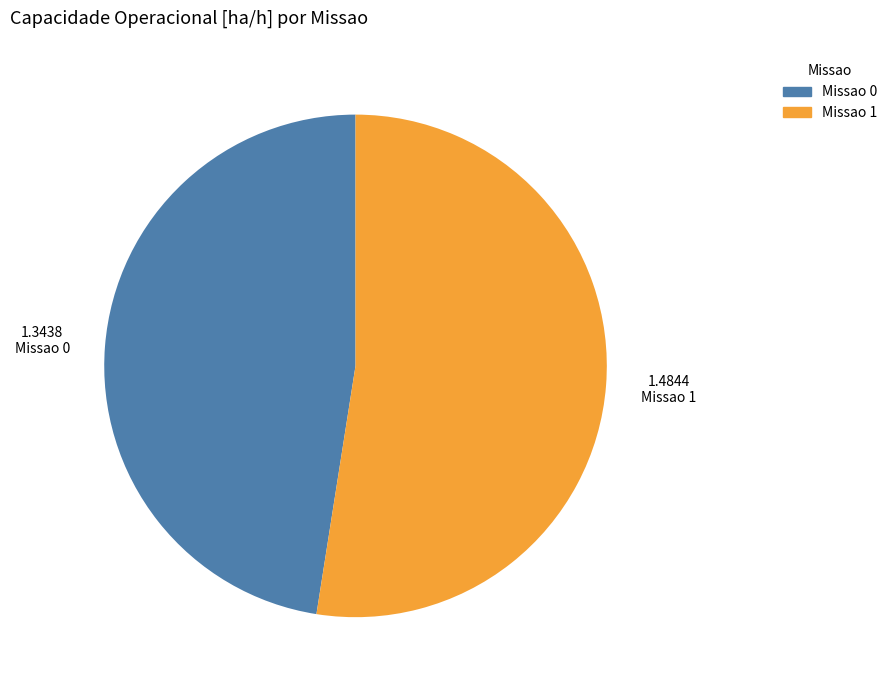

Do Missao 0 and Missao 1 together represent more than half of the pie?

Yes